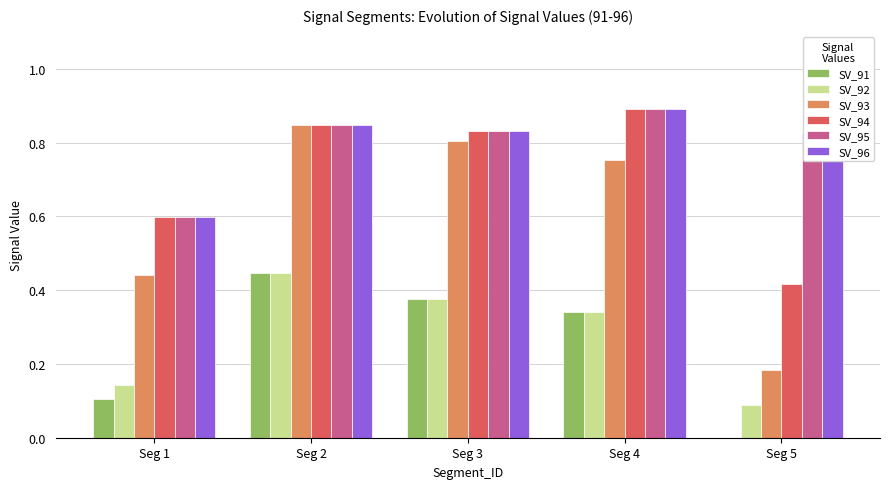

What is the sum of all SV_92 values?

1.4